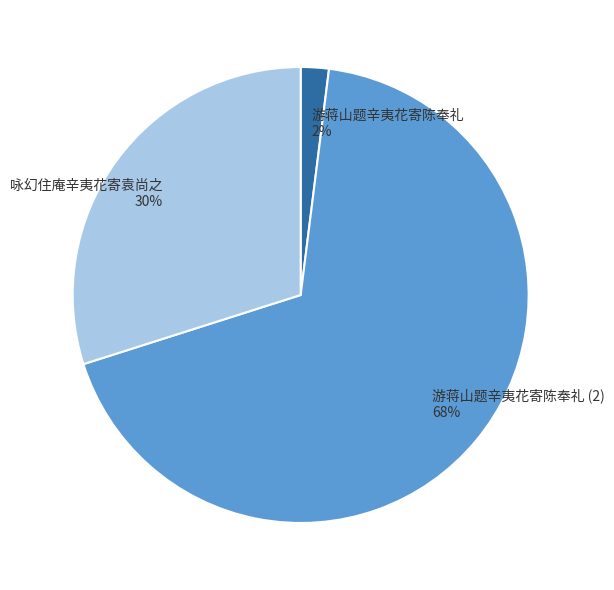

To the nearest percent, what portion does 游蒋山题辛夷花寄陈奉礼 2% represent?

2%